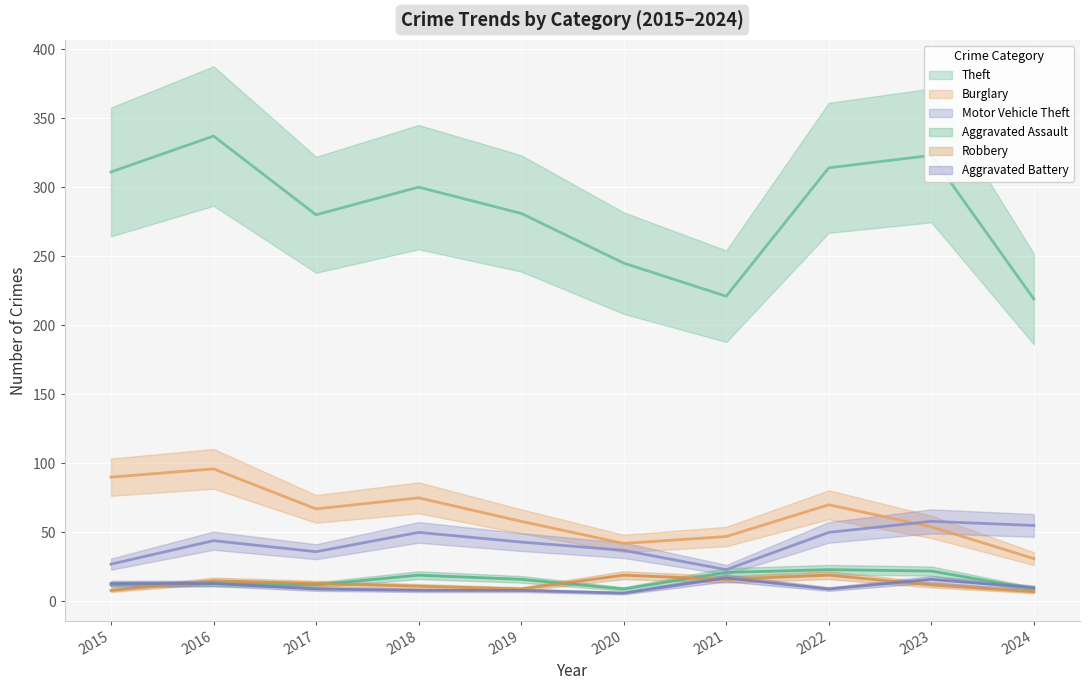

What is the value of the Theft point at the 10th from the left?

219